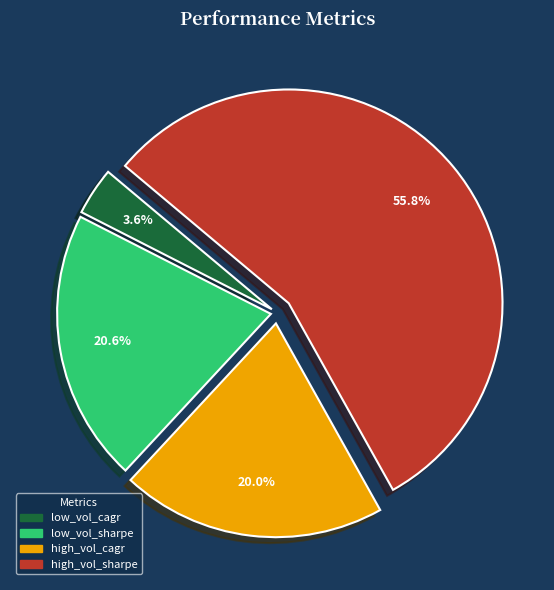

Count the number of slices in the pie.

4